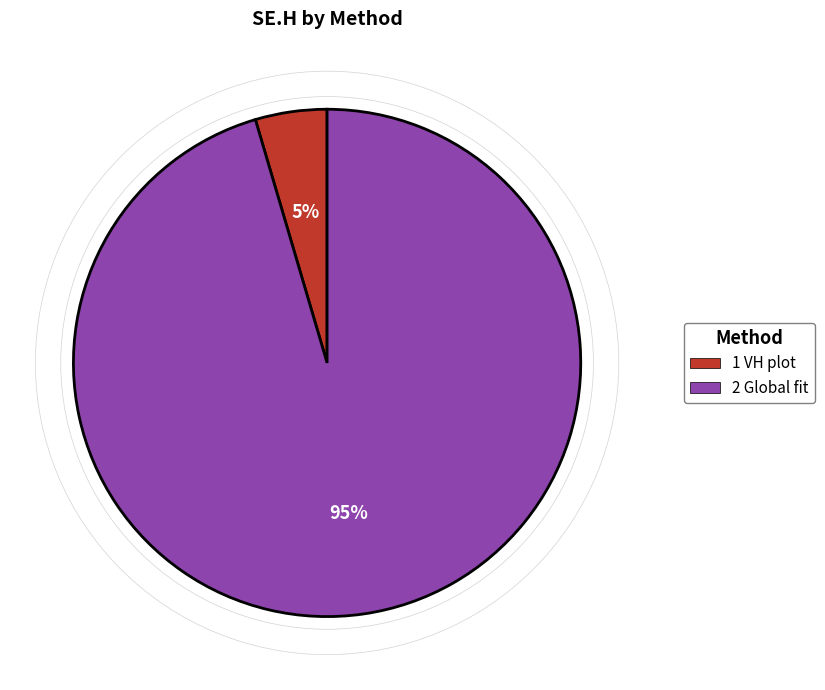

Between 1 VH plot and 2 Global fit, which is larger?

2 Global fit